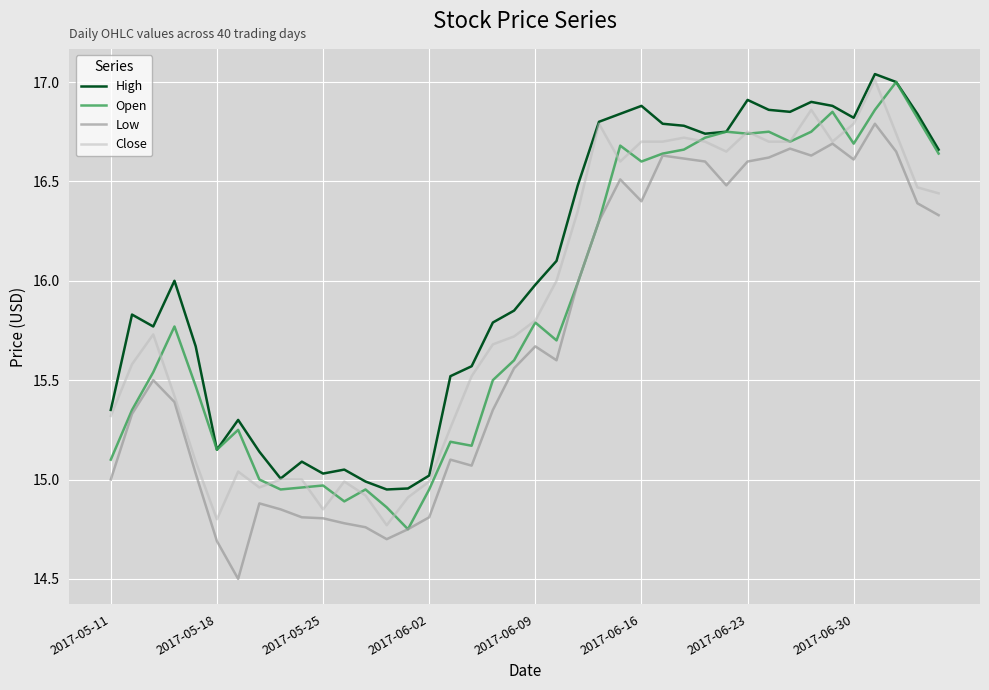

Which series has the largest total across all categories?

High